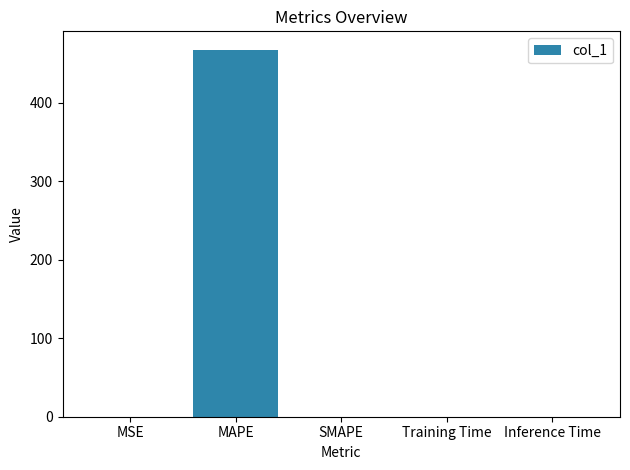

Which label corresponds to the largest value in the chart?

MAPE